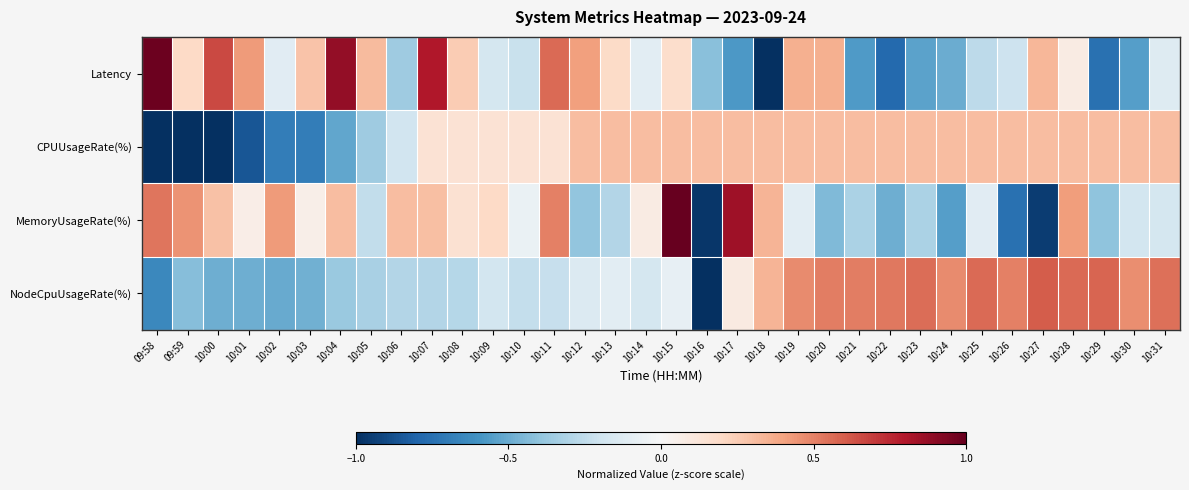

Which series has the largest range (max minus min)?

Latency